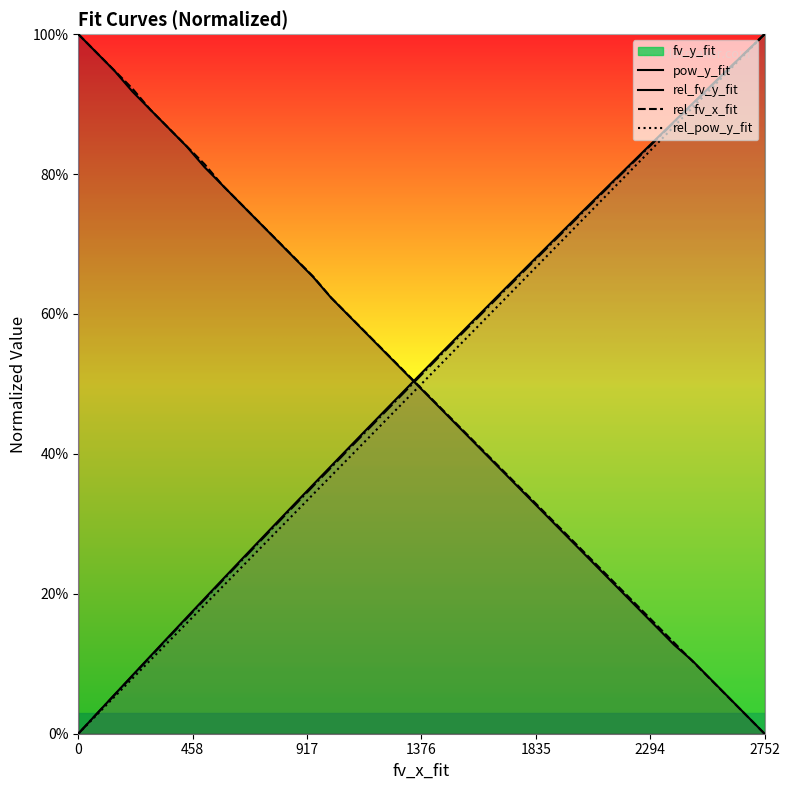

How many lines are shown in the chart?

5